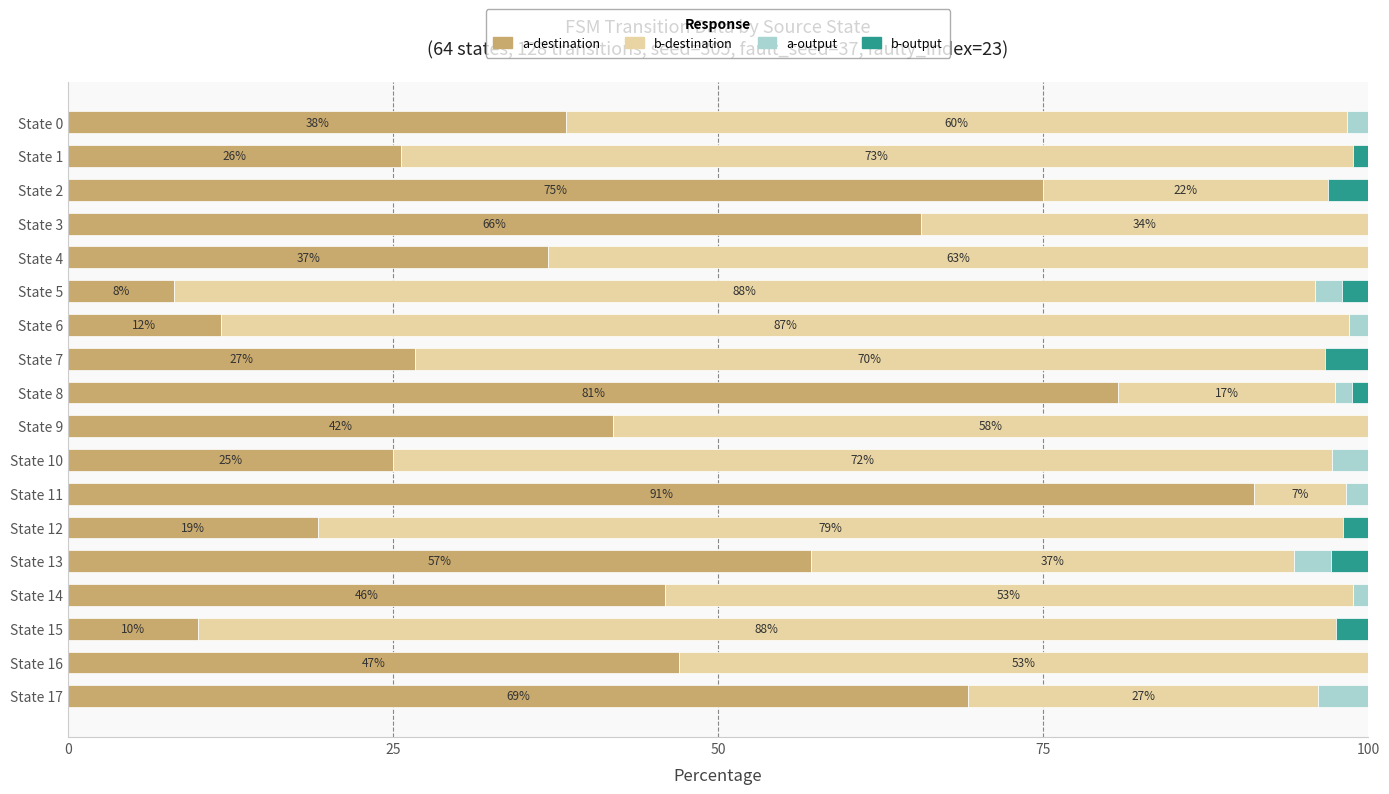

What is the highest value of the a-destination series?

91.2